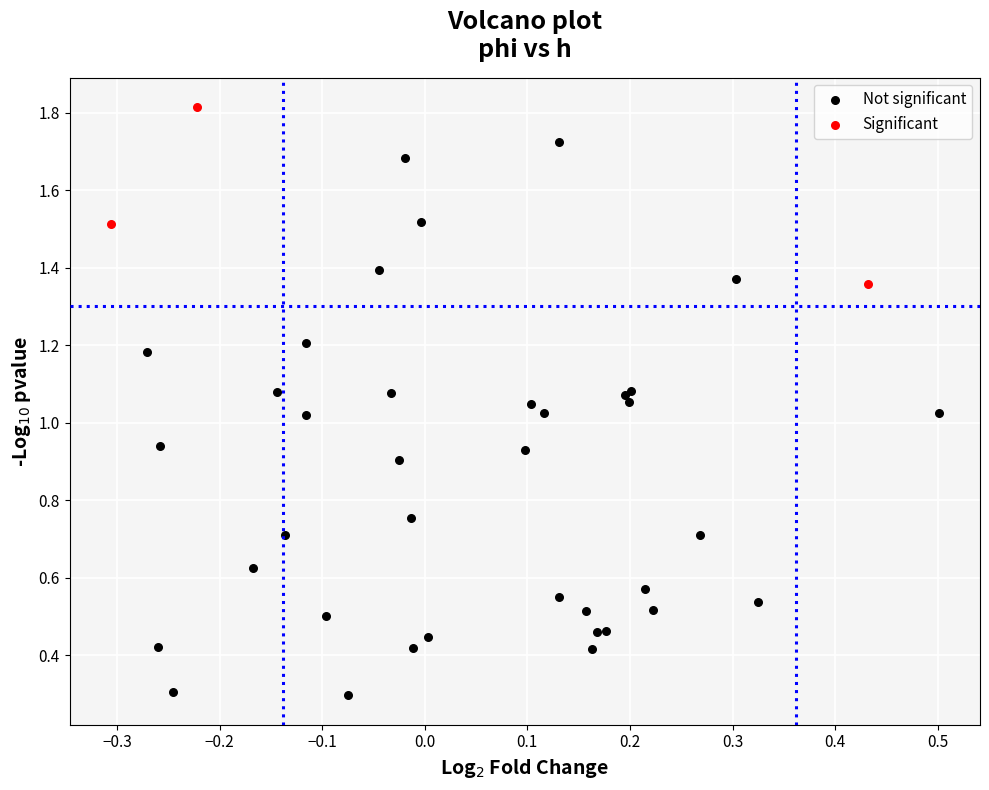

Which series contains the highest Y value?

Significant